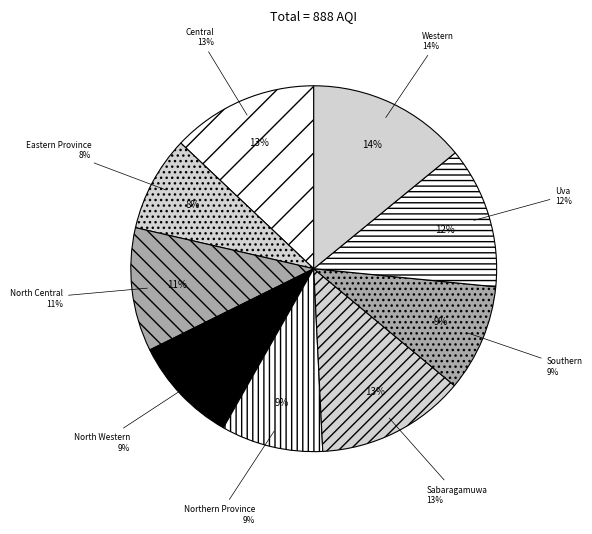

How many slices are in this pie chart?

9